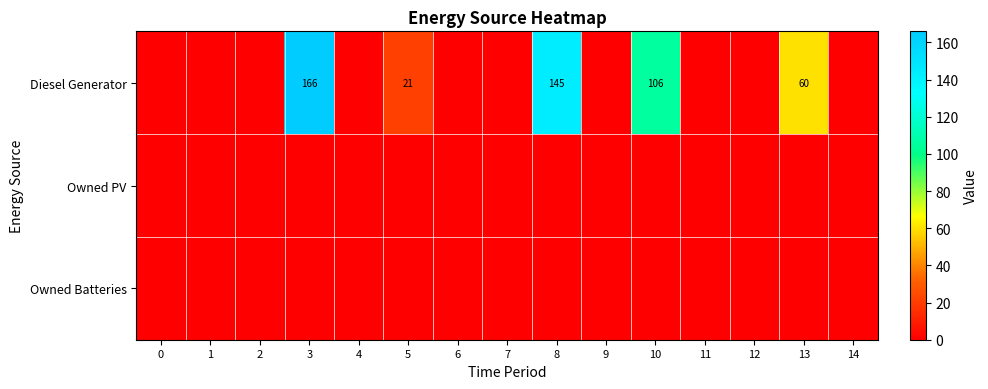

The value of Diesel Generator at 3 is 166. True or false?

True